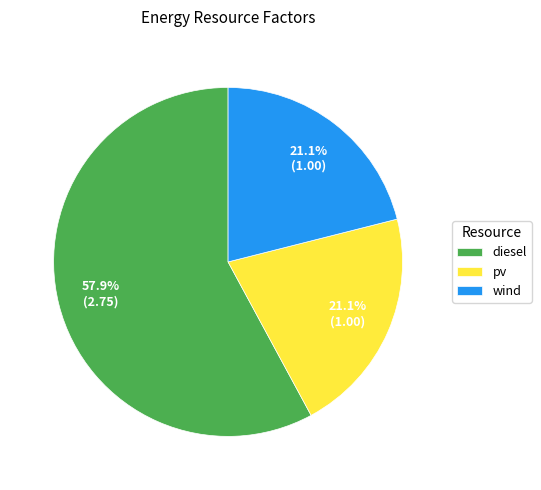

Which slice is the largest?

diesel